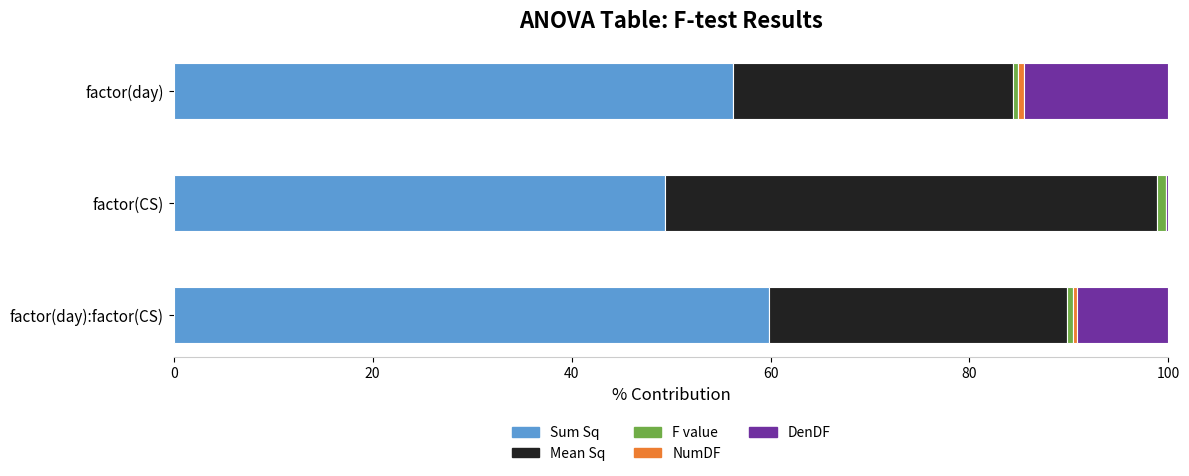

Which category has the highest value in the Sum Sq series?

factor(day):factor(CS)